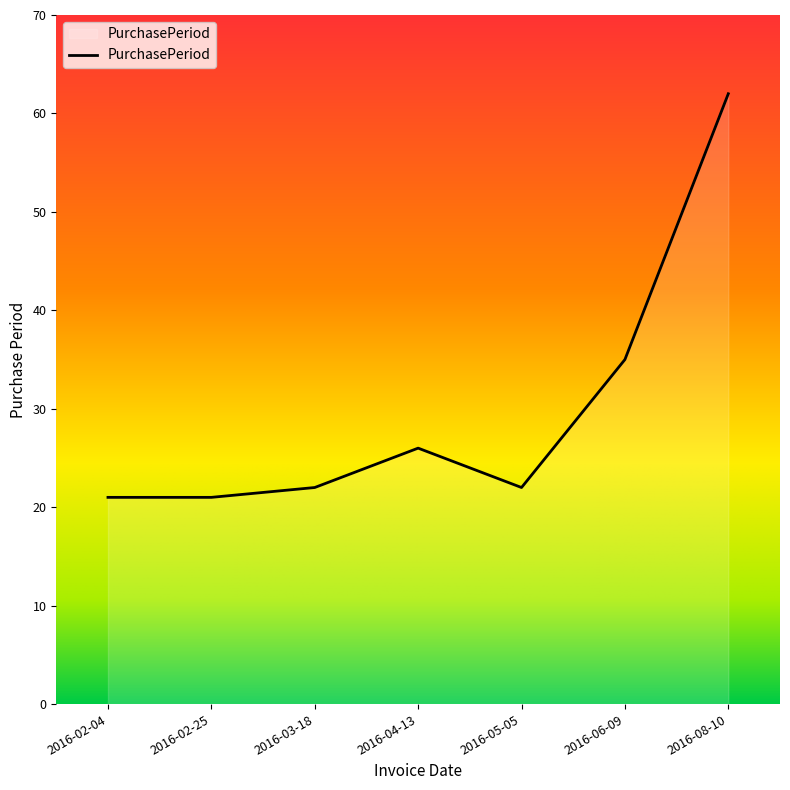

What value does the data have at 2016-04-13, to the nearest 5?

25